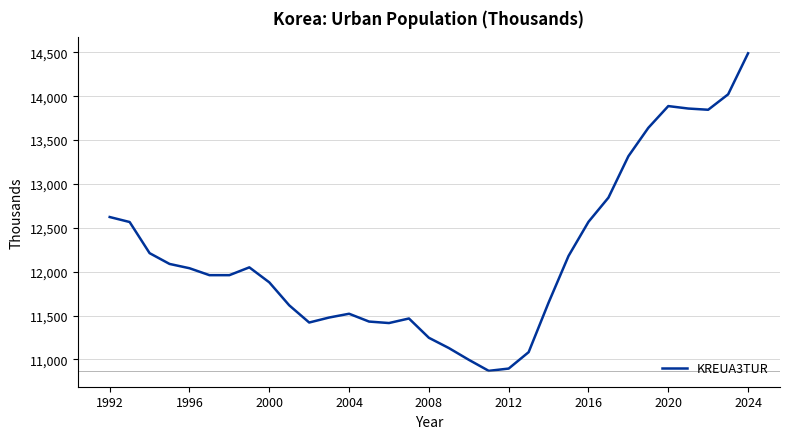

What is the maximum value shown in the chart?

14490